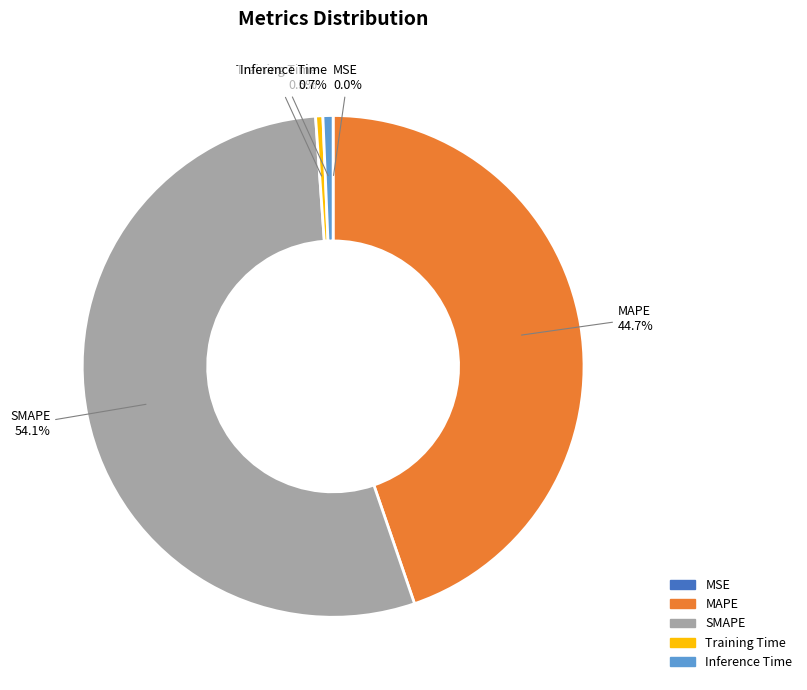

Do Inference Time and MAPE together represent more than half of the pie?

No